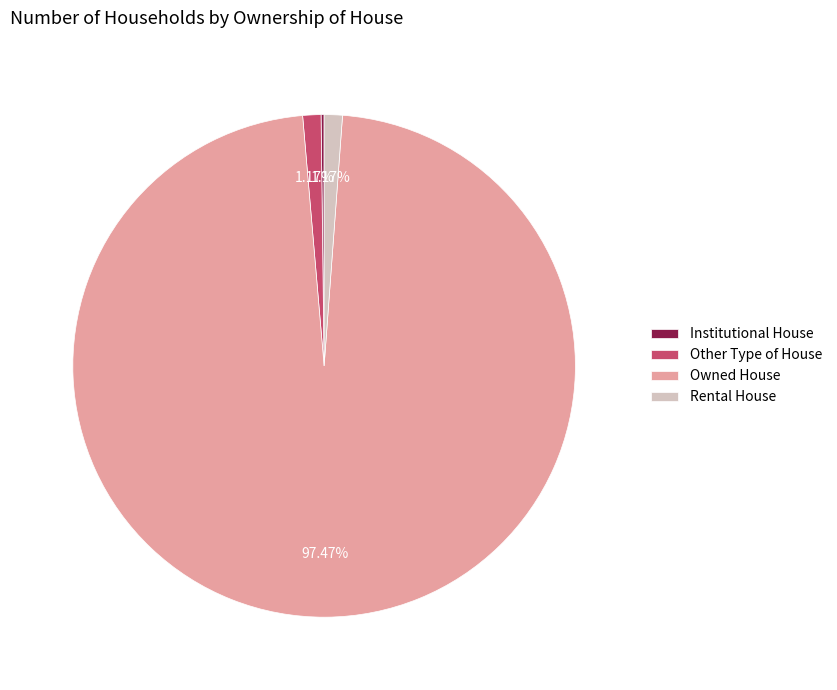

Between Owned House and Rental House, which is larger?

Owned House